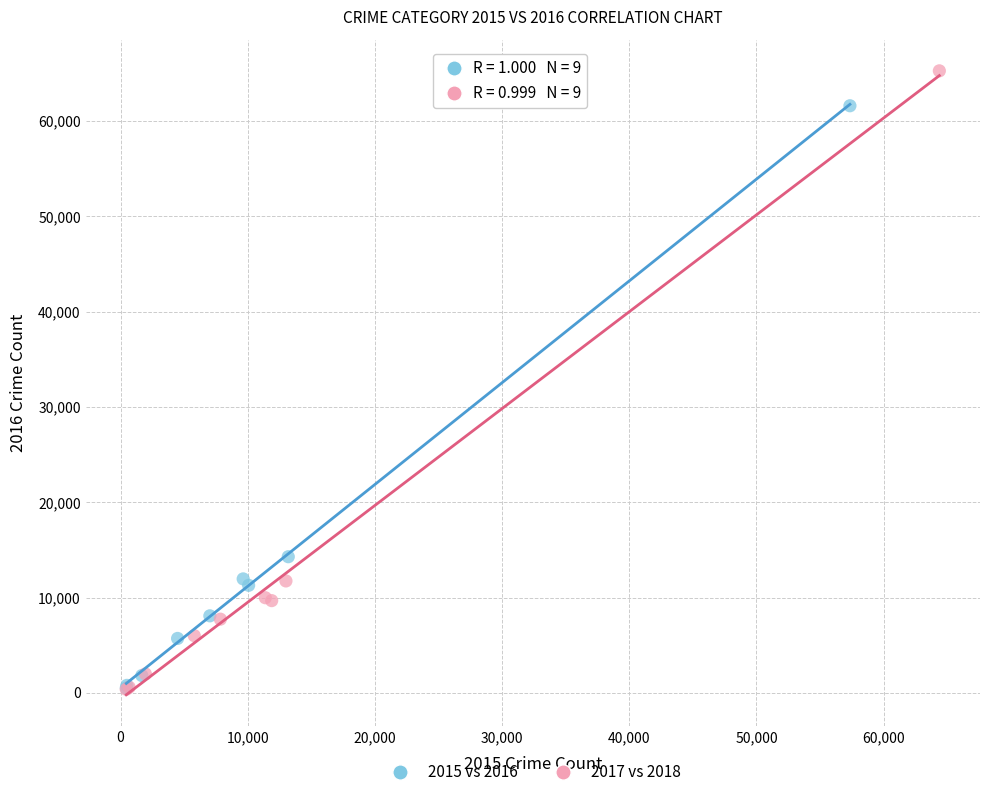

What are all the series names shown in the legend?

2015 vs 2016, 2017 vs 2018